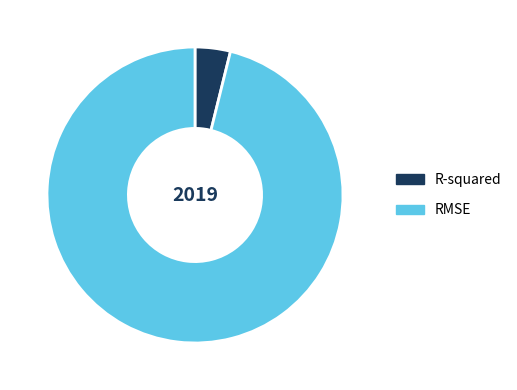

Do RMSE and R-squared together represent more than half of the pie?

Yes